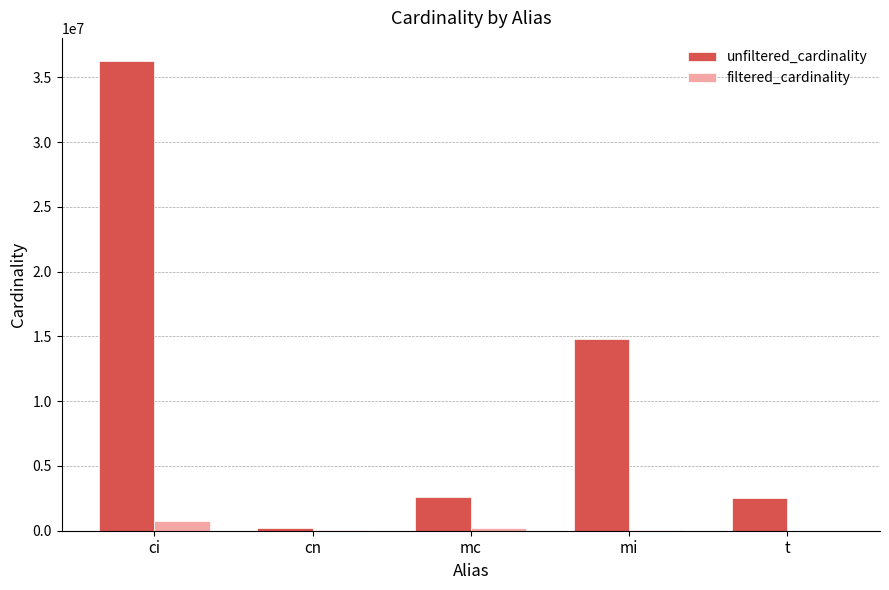

How many groups of bars are there?

5